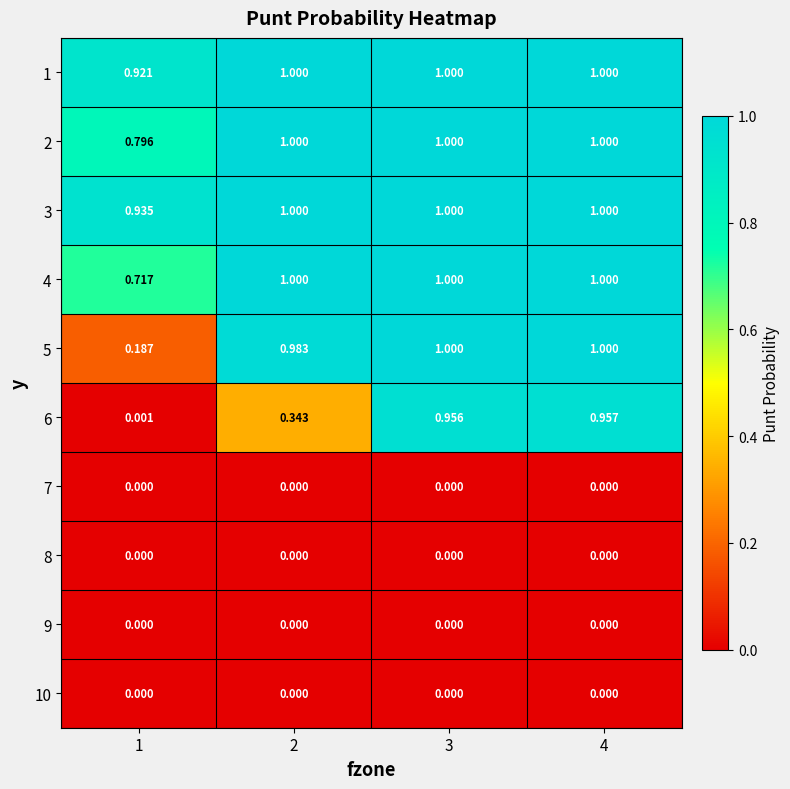

At 1, list the series in order from smallest to largest.

7, 8, 9, 10, 6, 5, 4, 2, 1, 3